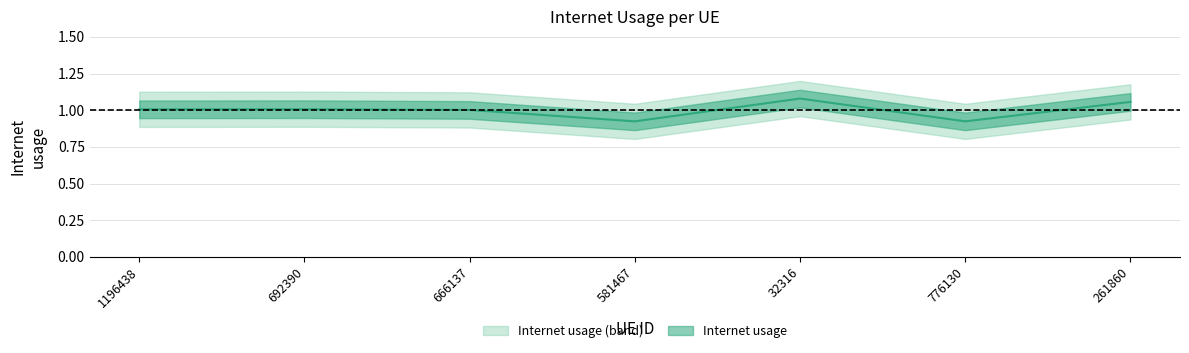

What is the change in value from 666137 to 261860?

+0.1